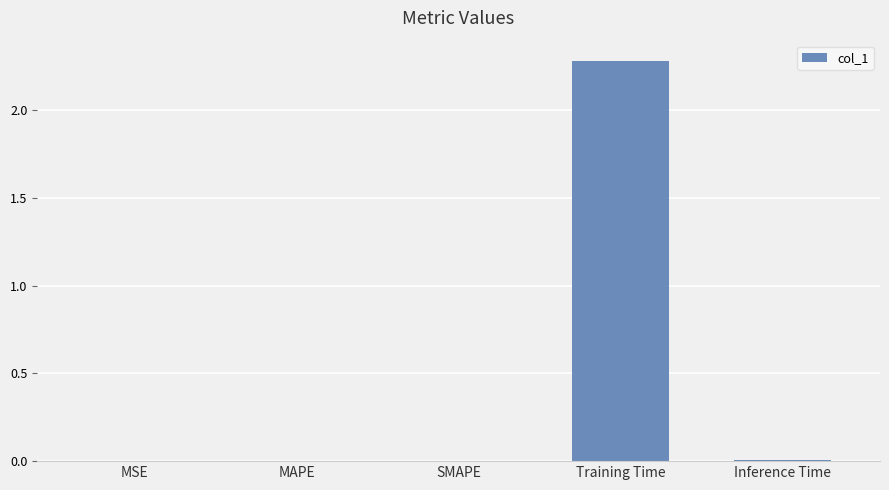

What is the greatest value displayed?

2.3